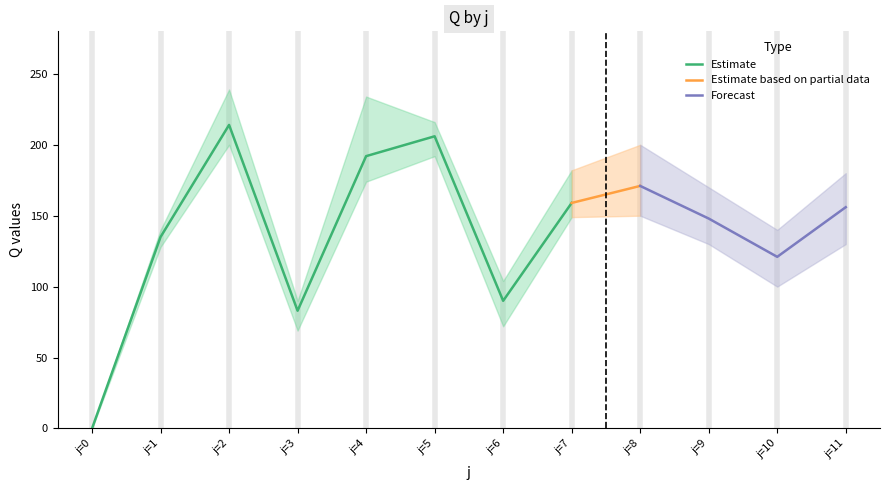

What is the highest value of the Estimate series?

214